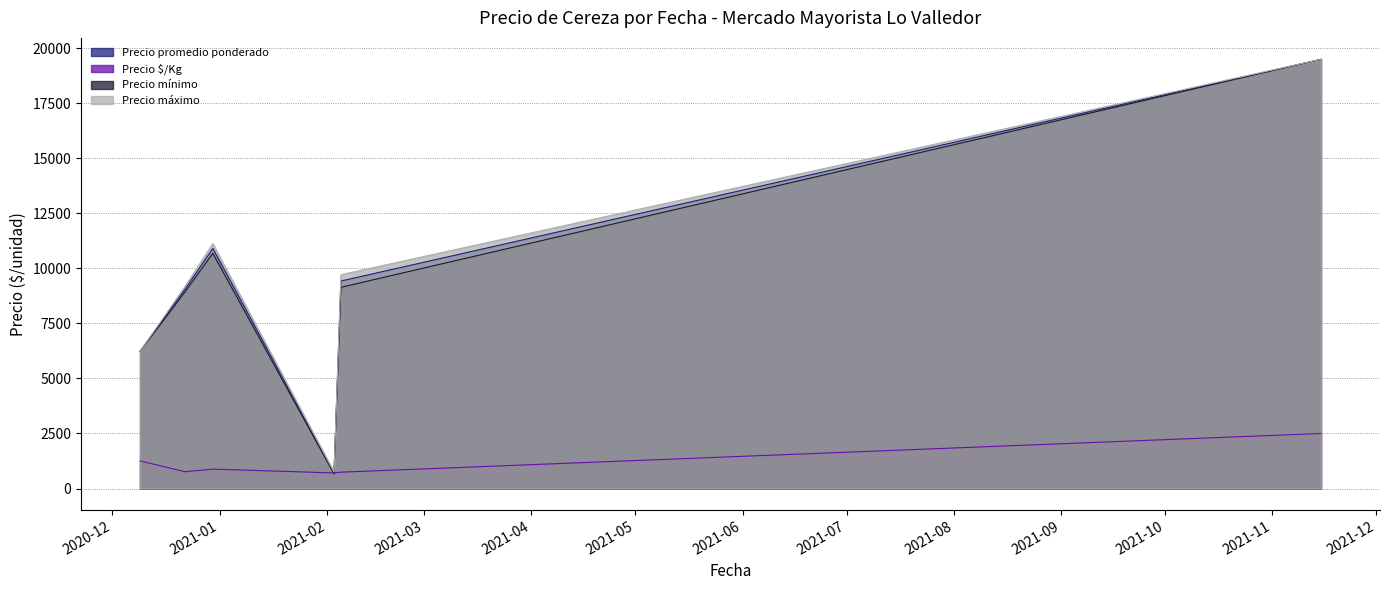

How many series are shown in this chart?

4